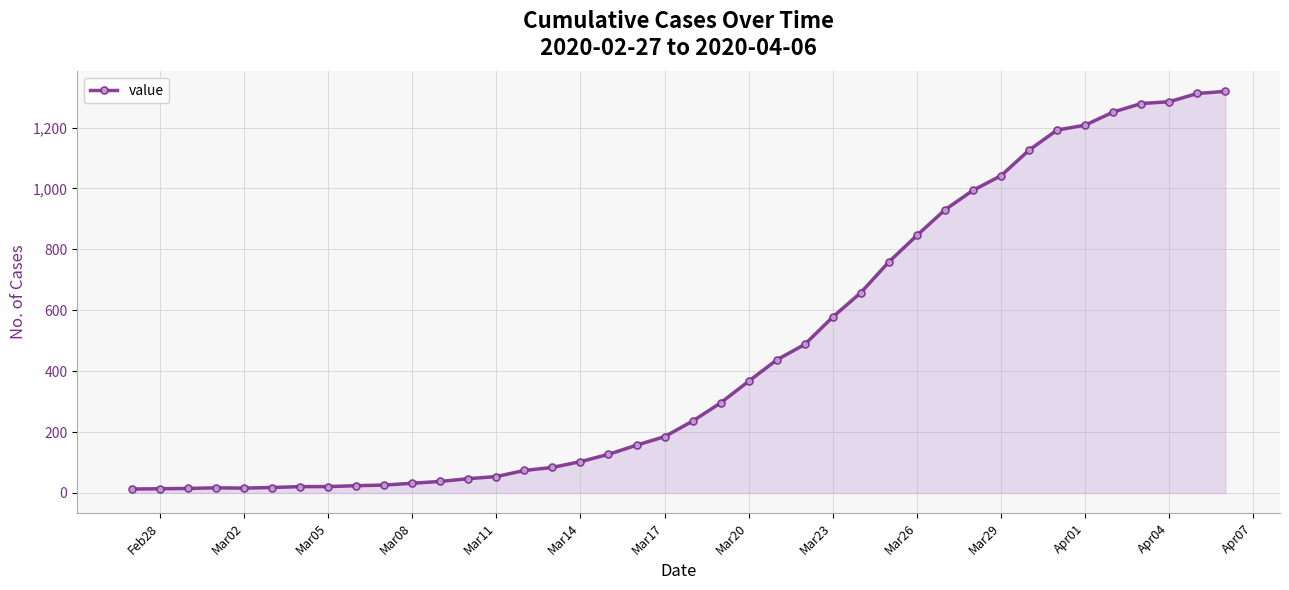

What is the average value?

467